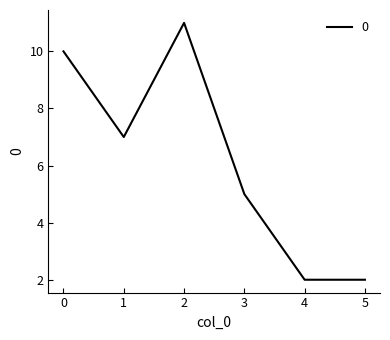

What is the difference between the maximum and minimum values?

9